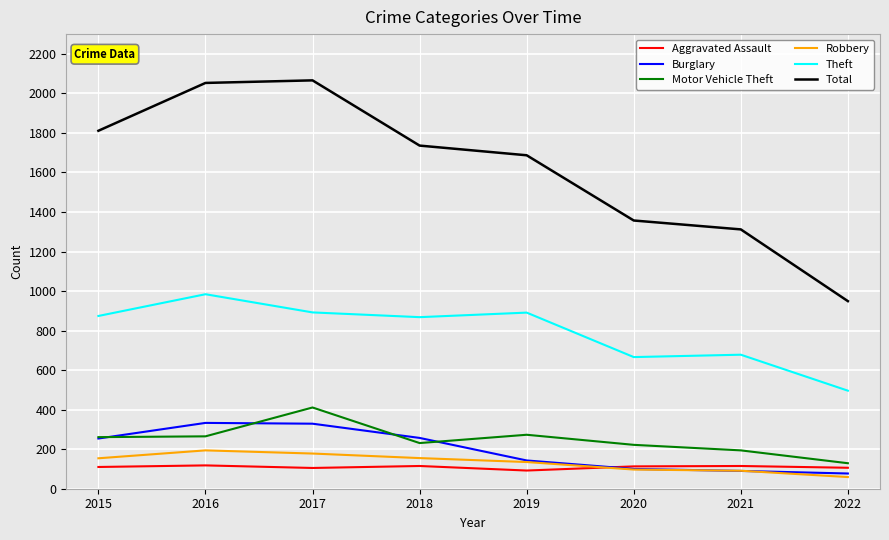

At which label does Theft reach its minimum?

2022